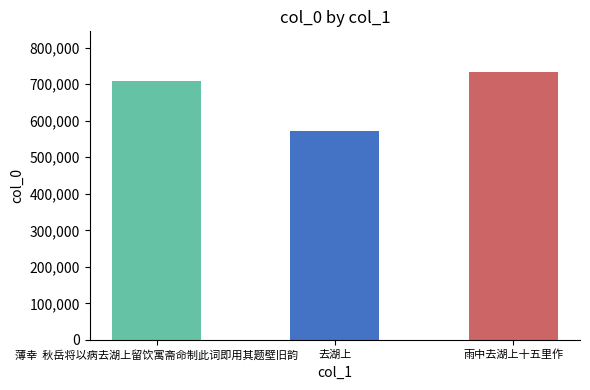

Rank the categories by value from highest to lowest.

雨中去湖上十五里作, 薄幸  秋岳将以病去湖上留饮寓斋命制此词即用其题壁旧韵, 去湖上